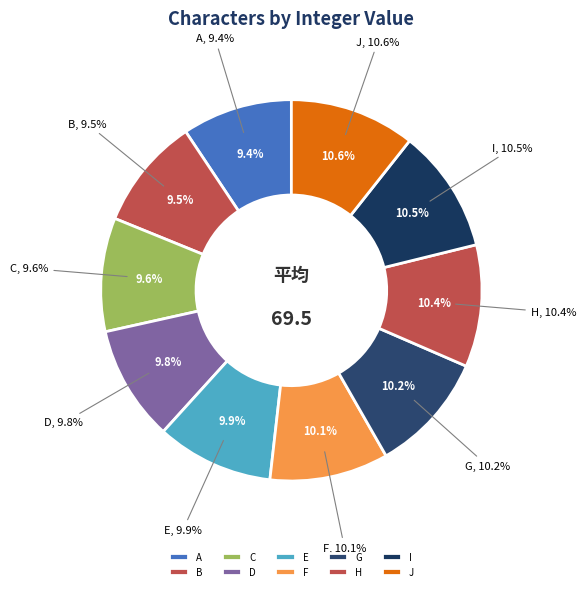

To the nearest percent, what is the average slice percentage?

10%